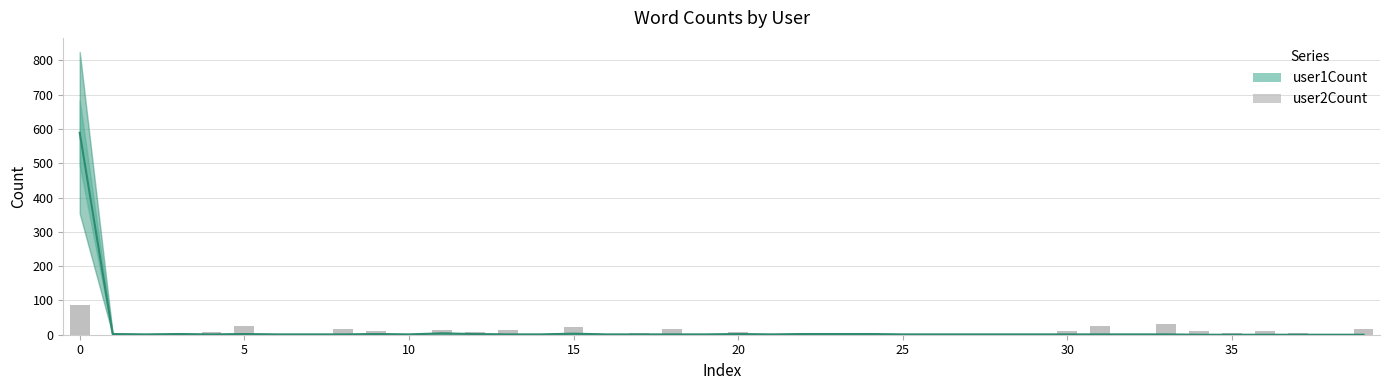

Between 15 and 31, which series saw the biggest shift?

user2Count